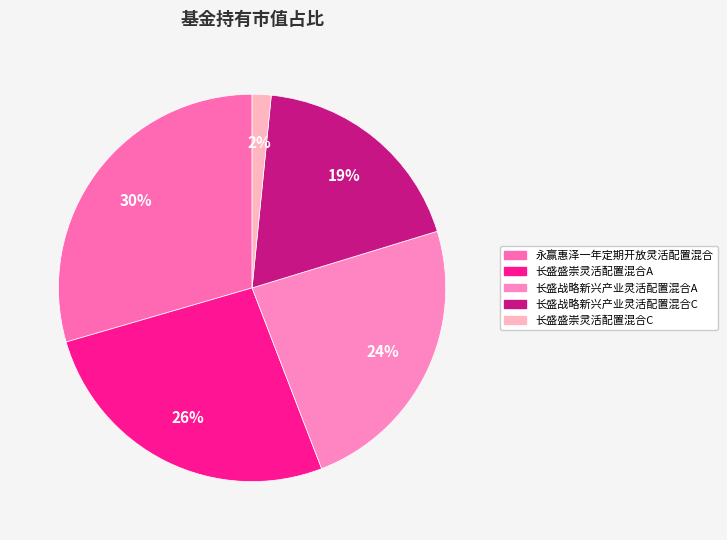

What is the largest slice in the pie chart?

永赢惠泽一年定期开放灵活配置混合